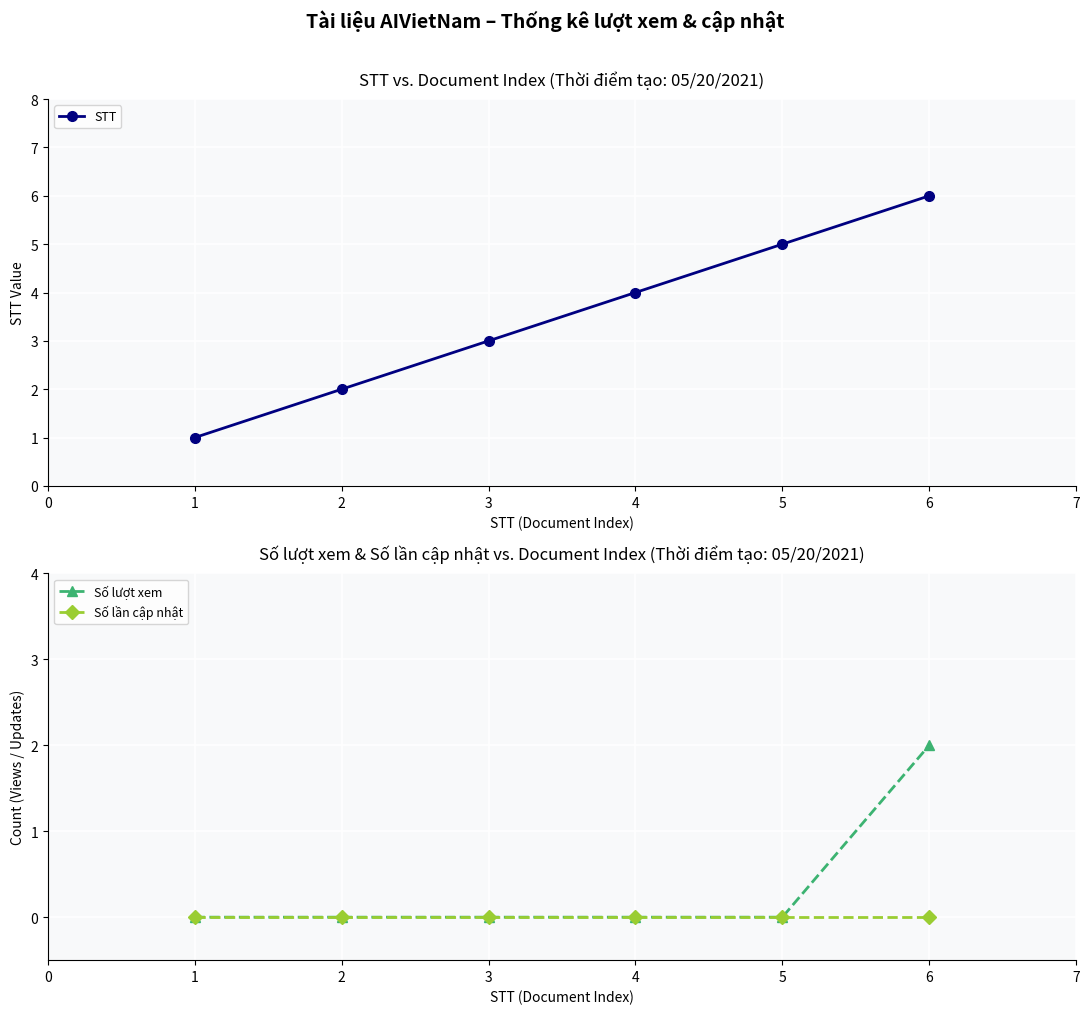

Count the number of data series in this chart.

3